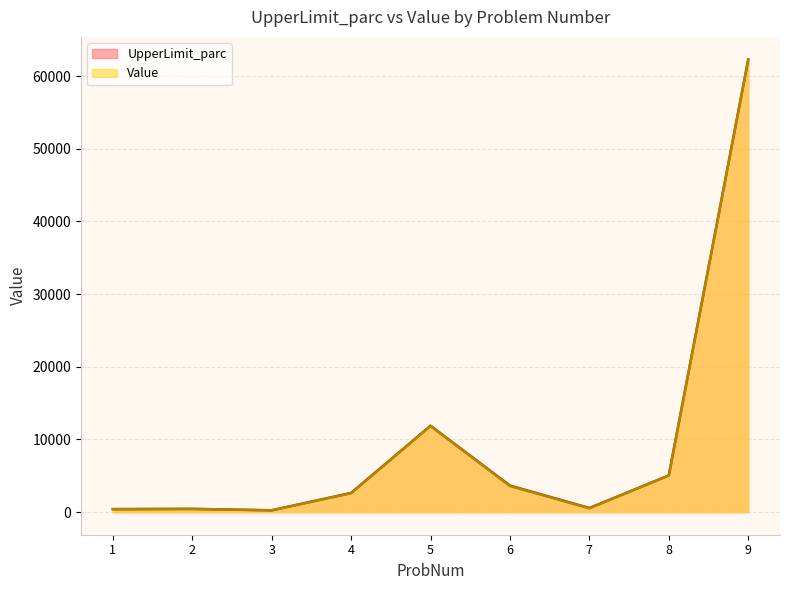

Reading left to right, list all the values displayed in this chart.

UpperLimit_parc line: 412.5	440.0	247.5	2640.0	11880.0	3656.5	561.0	5049.0	62277.6
Value line: 394.0	440.0	238.0	2592.0	11856.0	3588.0	517.0	5037.0	62212.0